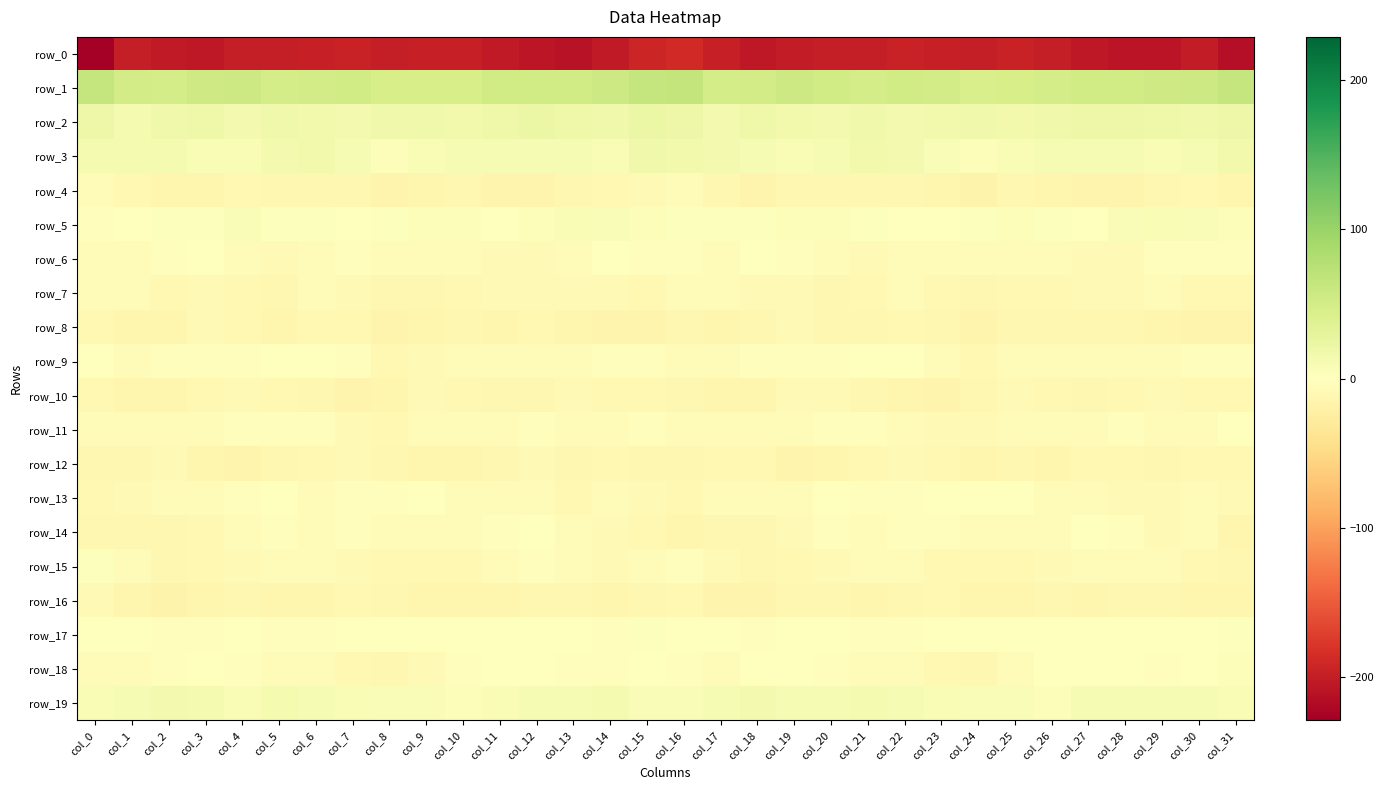

What is the difference between the maximum and minimum values in the row_1 series?

19.5